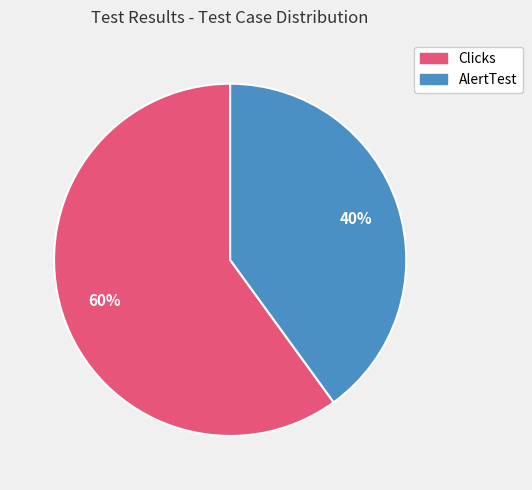

What percentage is the AlertTest slice, to the nearest percent?

40%